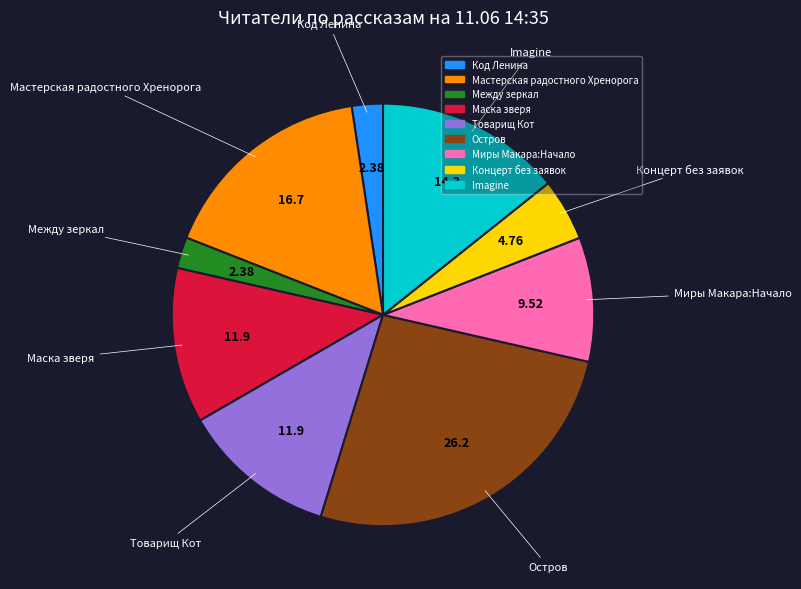

Is there any slice that represents more than half of the pie?

No